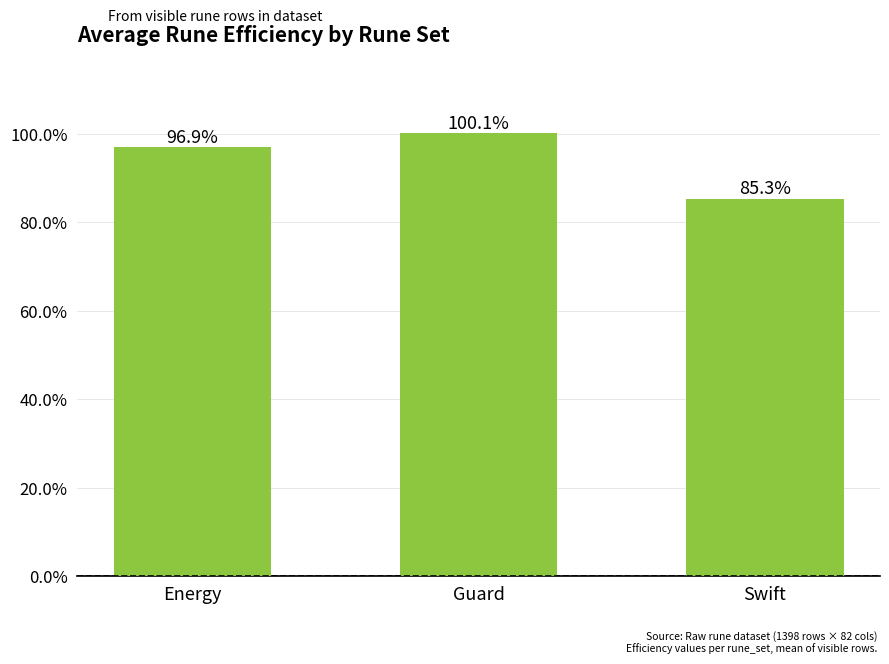

What is the average value?

94.1